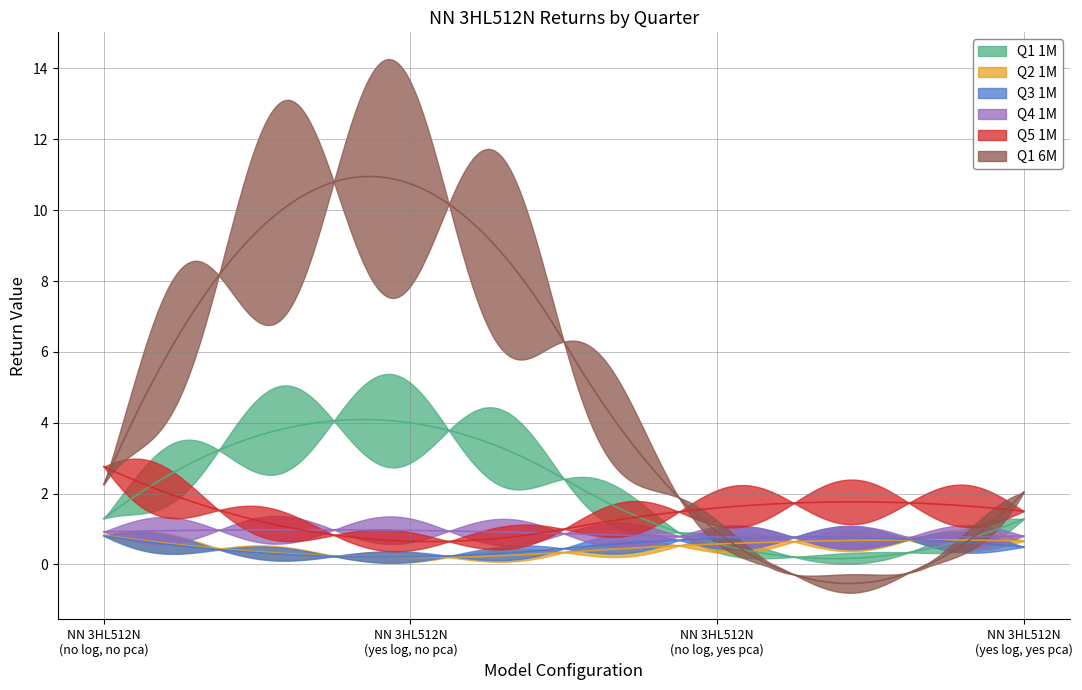

How many interior local valleys does the Q5 1M series have?

1